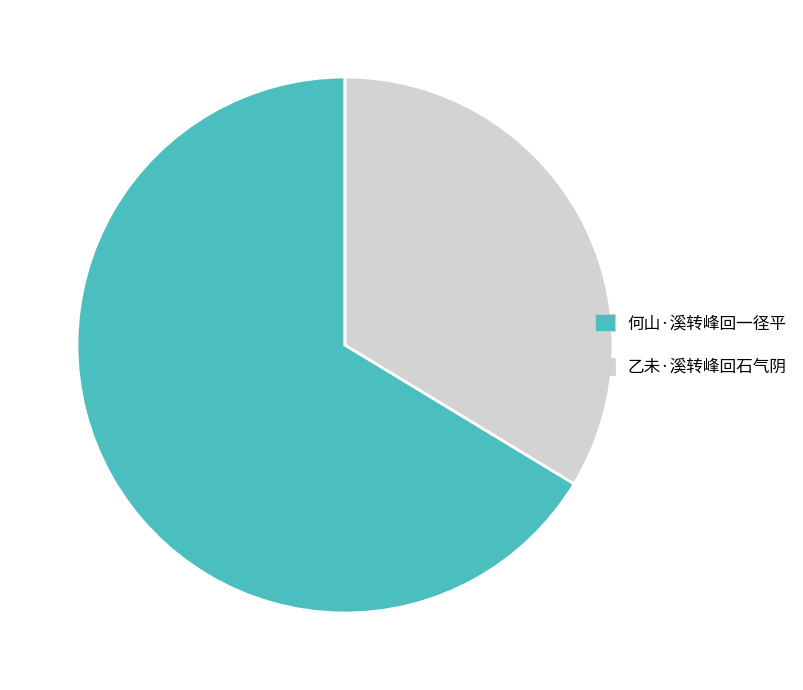

The 乙未·溪转峰回石气阴 slice represents 34% of the pie. True or false?

True